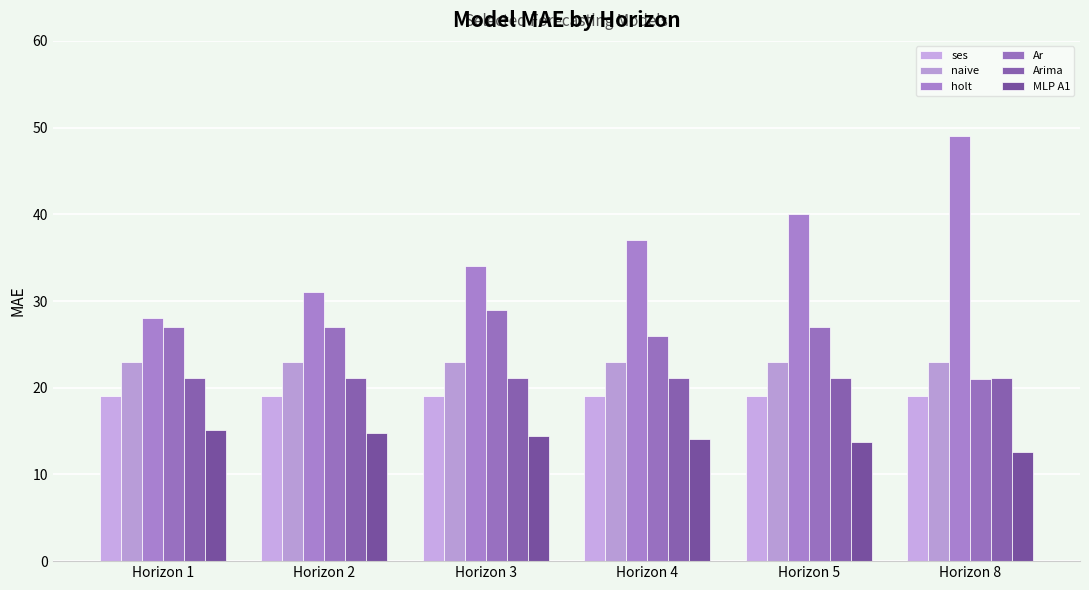

What is the average value of the naive series?

23.0